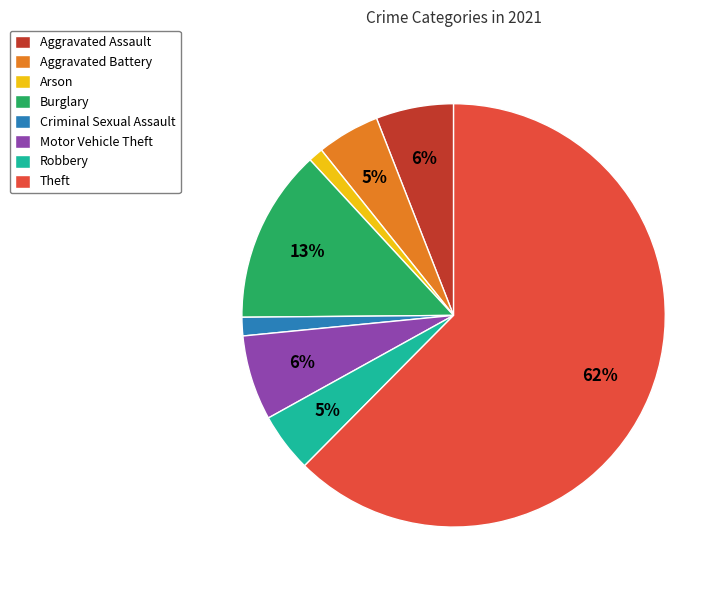

True or false: Theft accounts for 62% of the total.

True